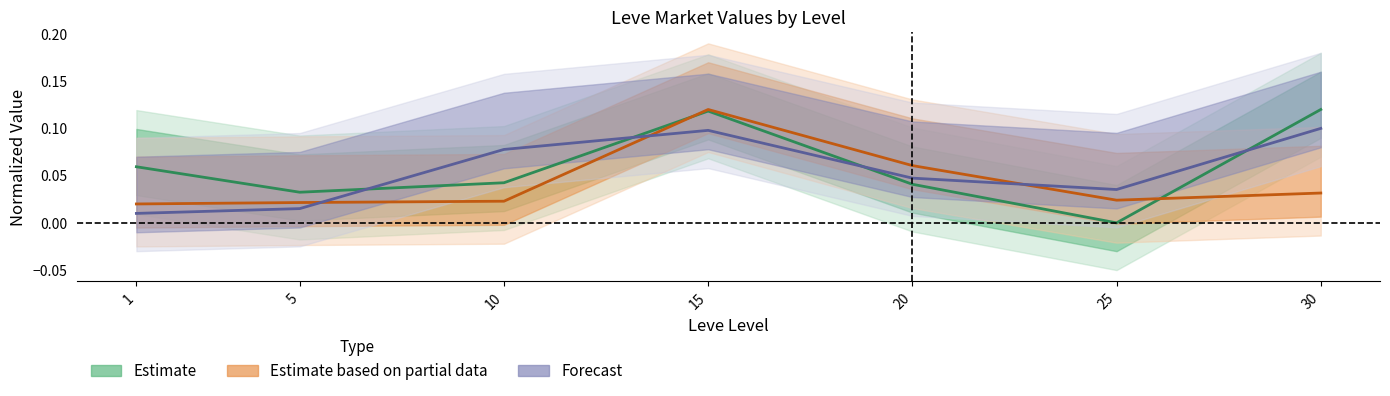

How many data points in Estimate are above 0?

6